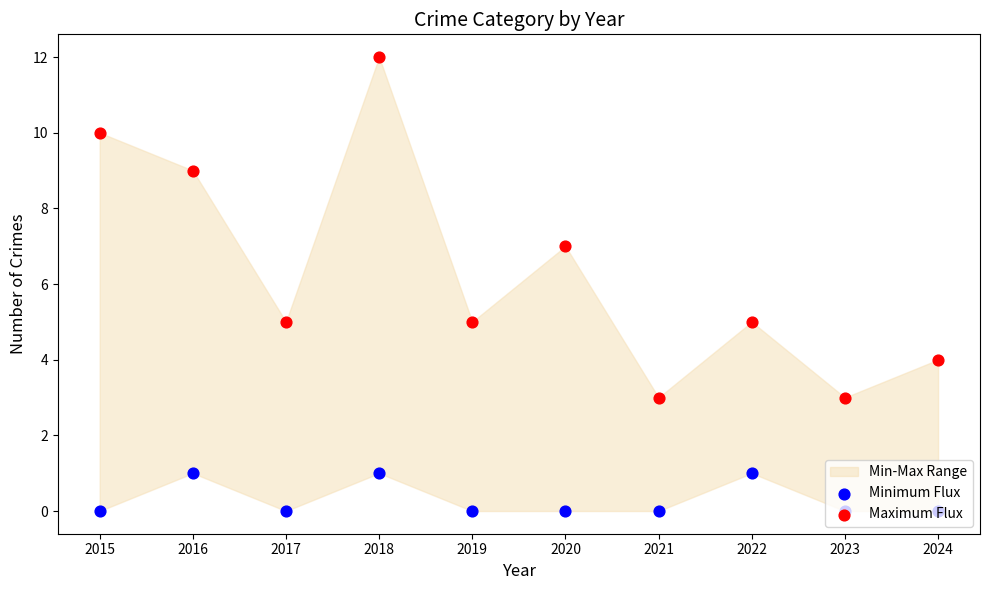

Is the value of Maximum Flux at 2015 greater than the value of Minimum Flux at 2023?

Yes